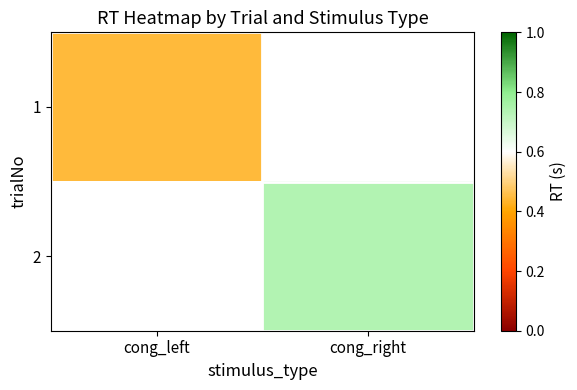

Is the value of 1 at cong_left greater than the value of 2 at cong_left?

No